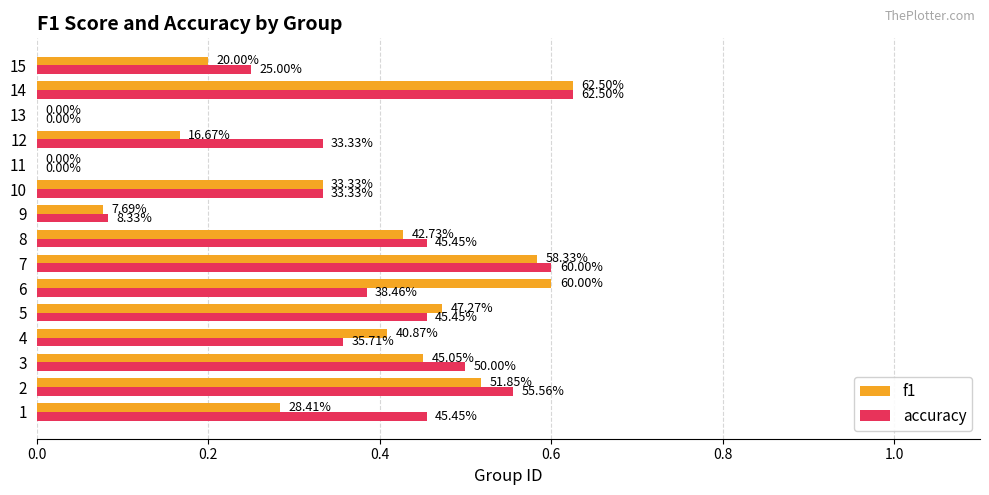

What are all the series names shown in the legend?

f1, accuracy